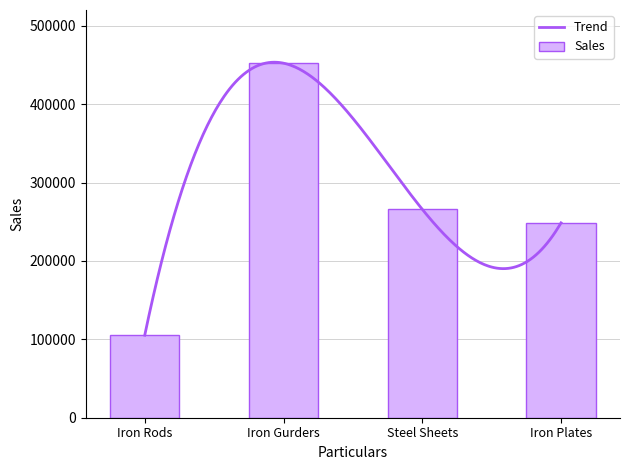

Which category has the highest value across all series?

Iron Gurders